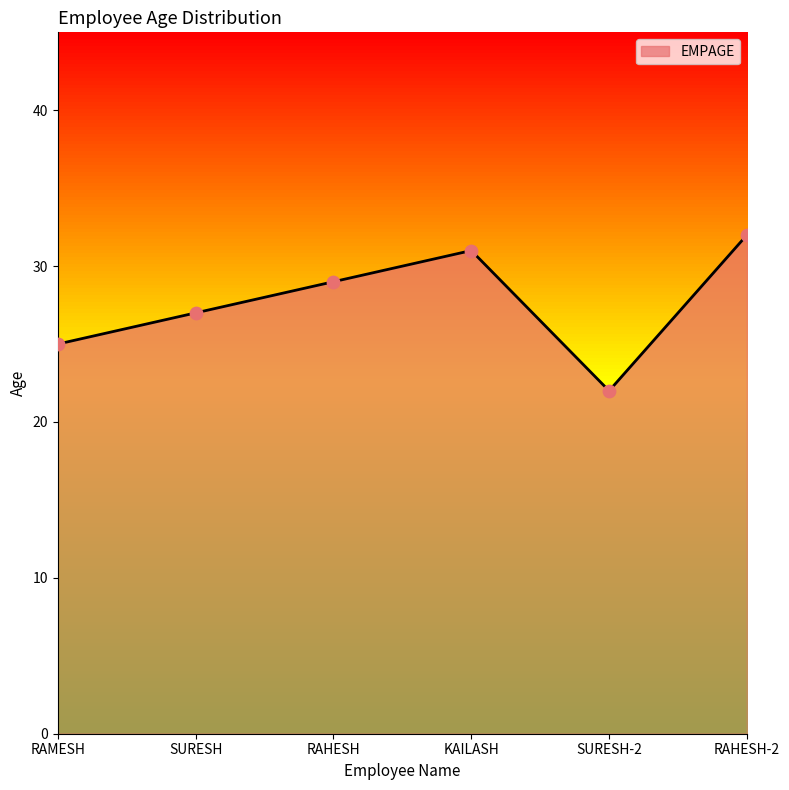

Approximately how many times larger is the value at SURESH compared to RAHESH?

0.9